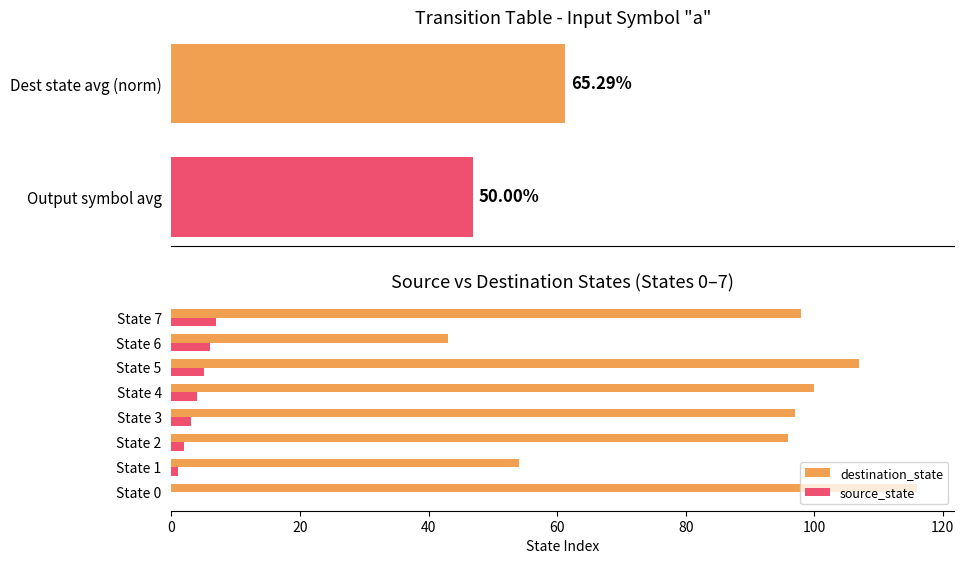

At how many categories does at least one series exceed 19?

8